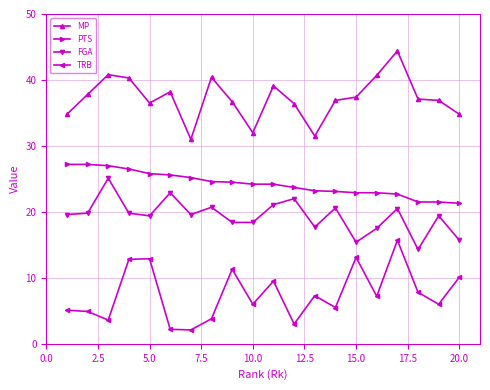

Which series has the largest total across all categories?

MP